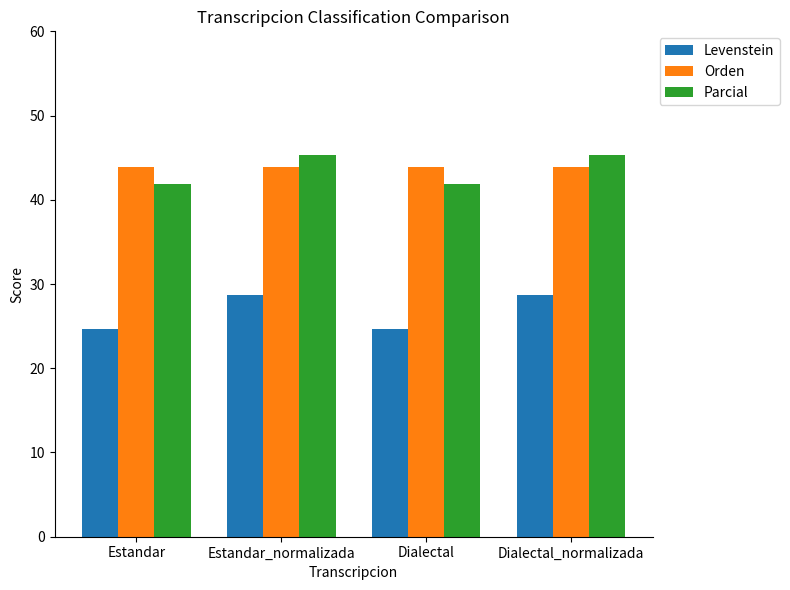

Read the Parcial value at Estandar.

41.9